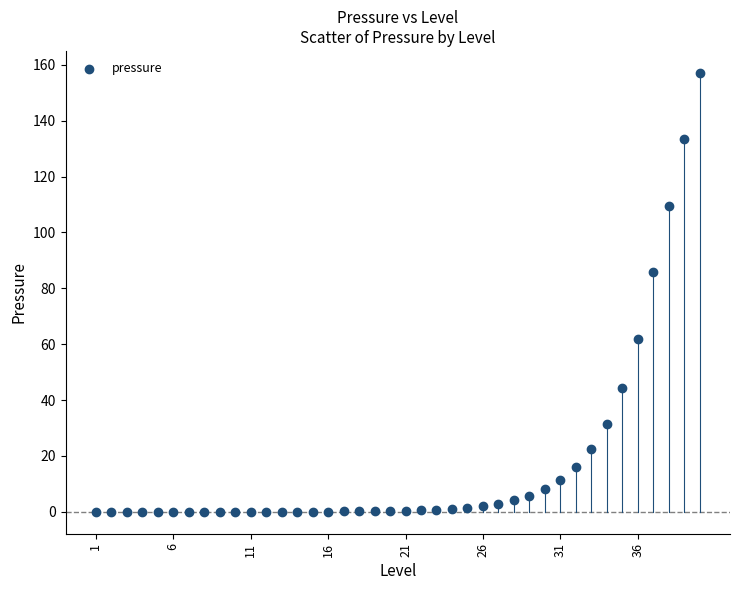

What Y value in the scatter plot is closest to 78?

85.8